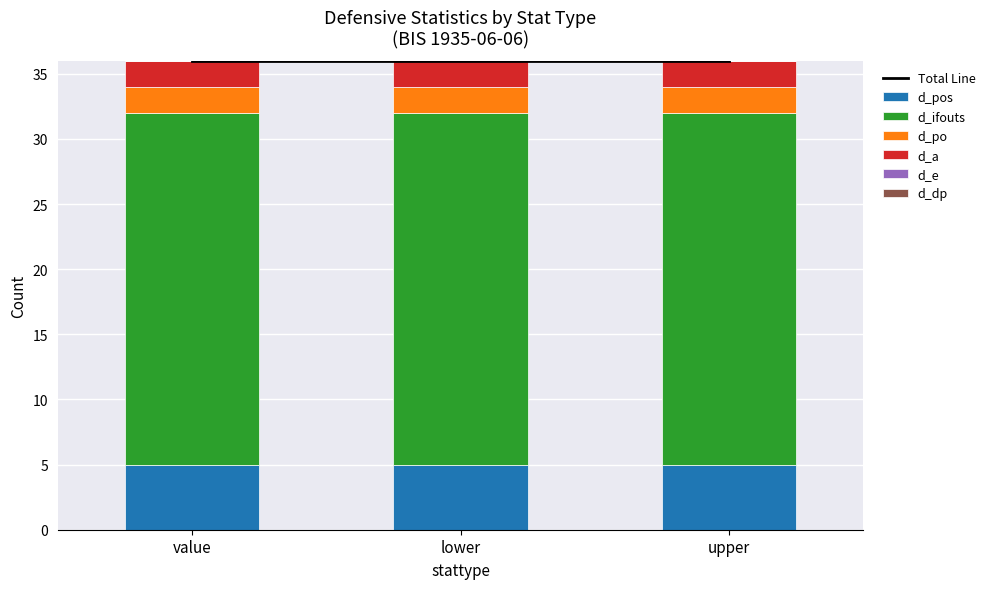

Is it true that d_ifouts equals 36 at lower?

False